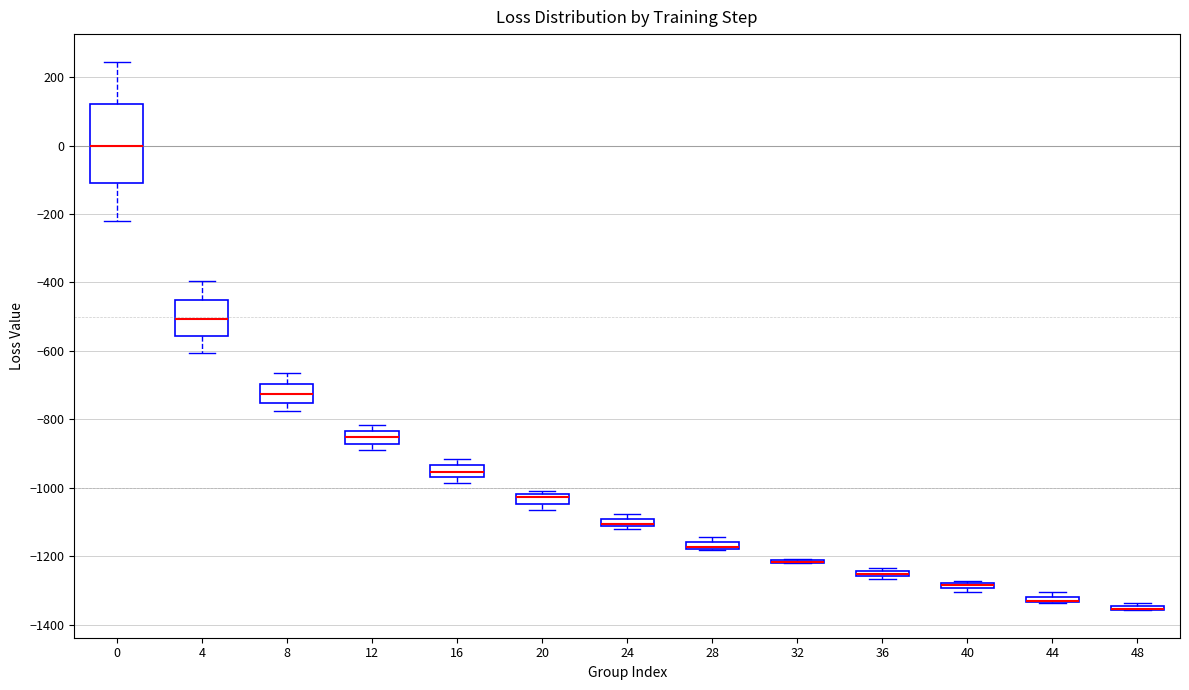

Comparing the boxes themselves (not the whiskers), which one is the tallest?

0